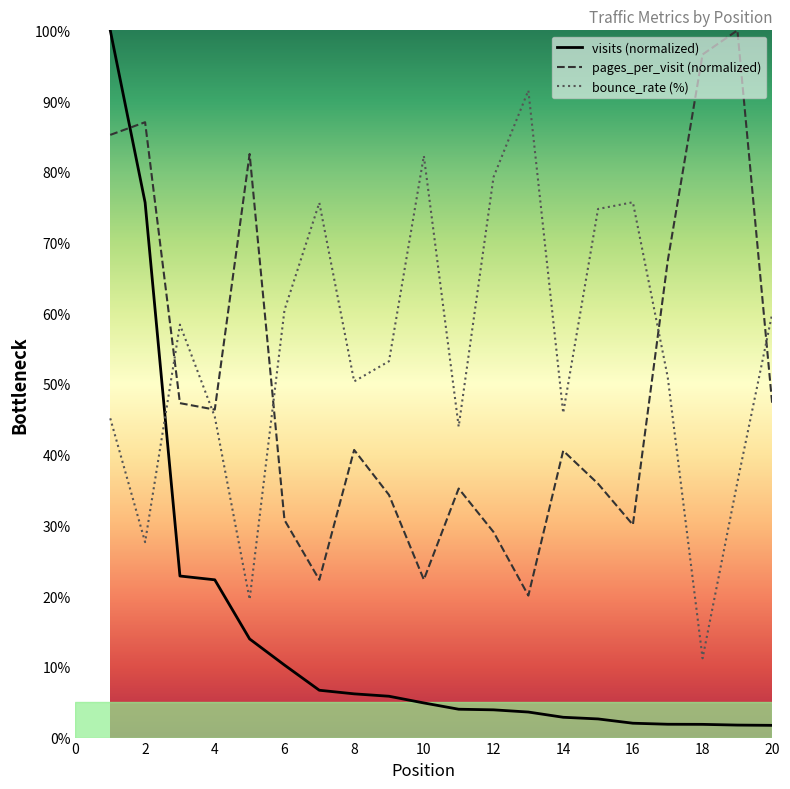

Which series has the largest total across all categories?

bounce_rate (%)